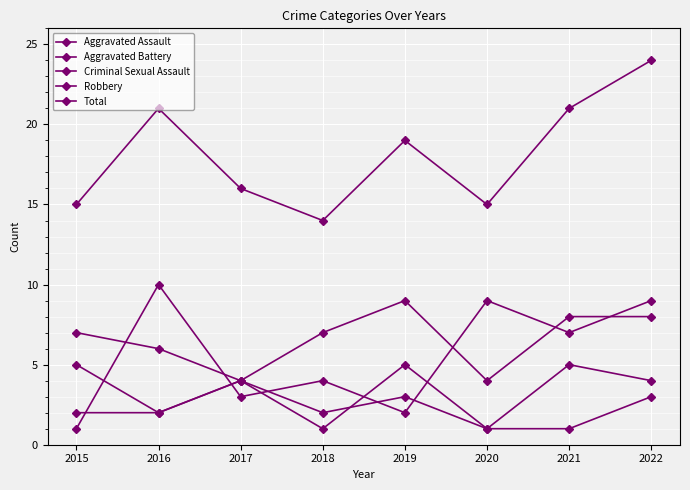

Count the number of data series in this chart.

5